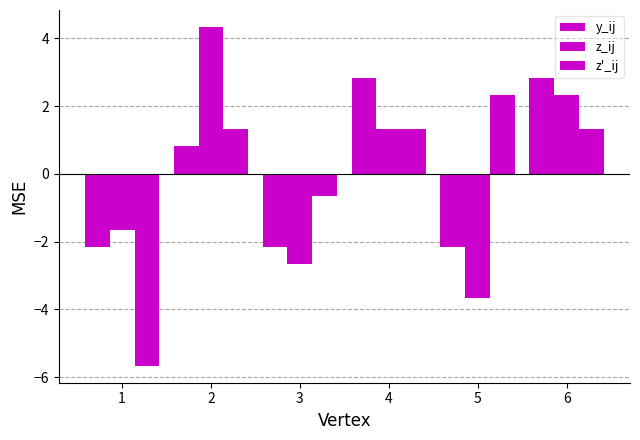

What is the value of the z'_ij bar at the 6th from the left?

1.3